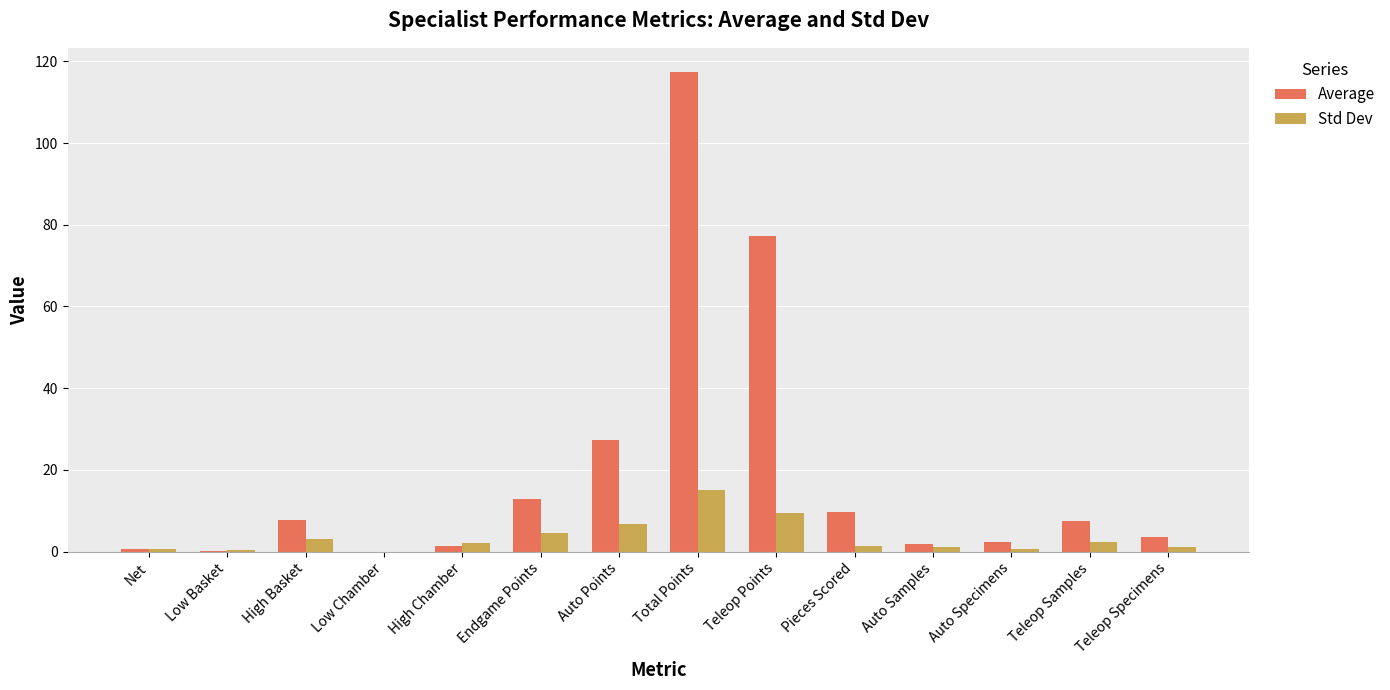

The Std Dev series shows 3.1 at High Basket. True or false?

True